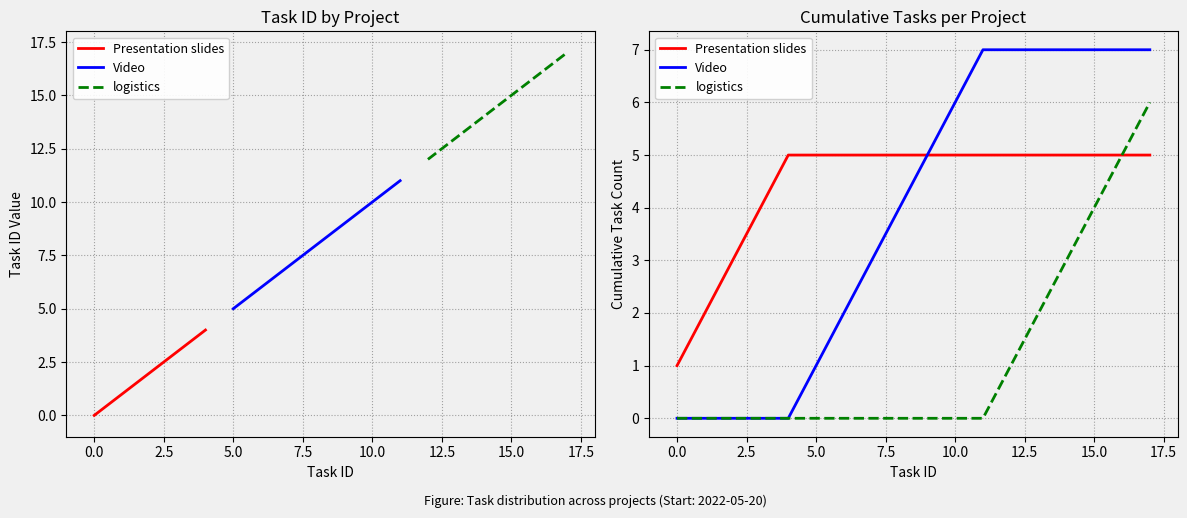

At which category does the chart reach its peak across all series?

11